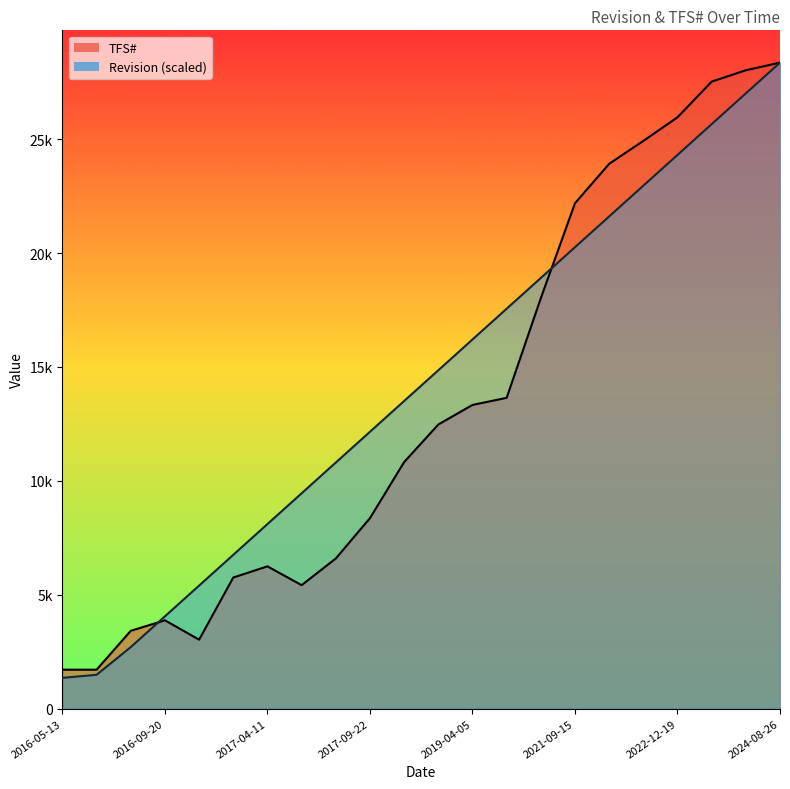

How many values in the Revision series are below 14855?

11